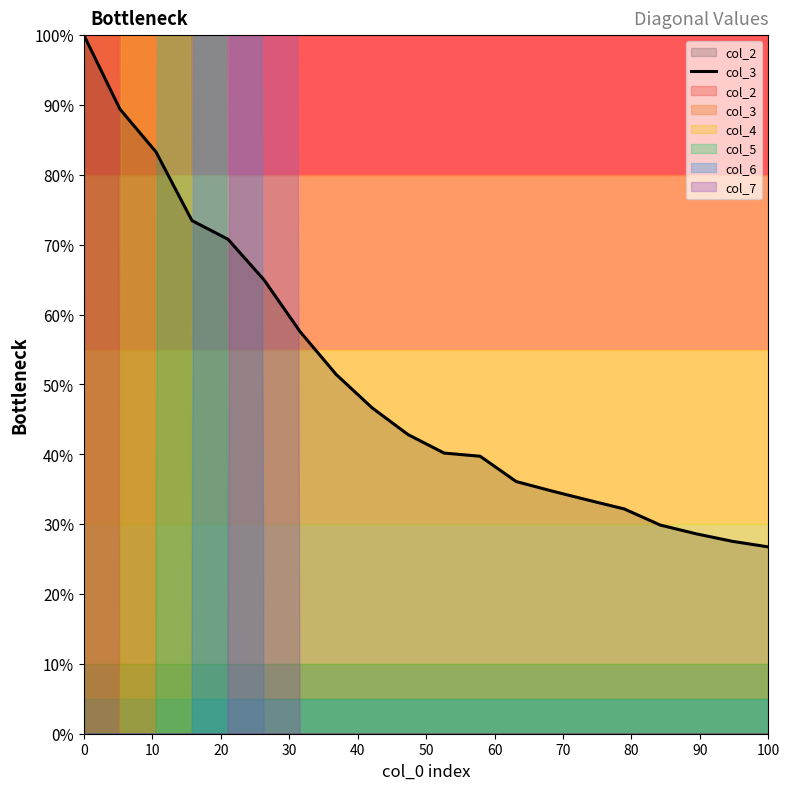

What is the difference between the maximum and minimum values?

73.3